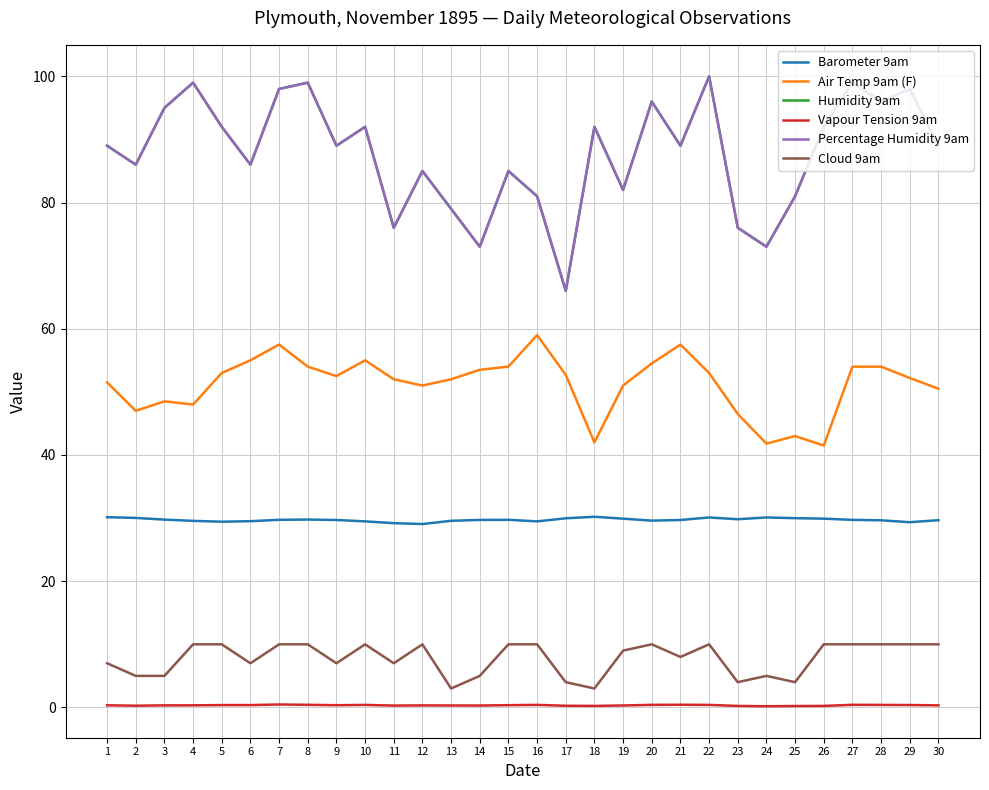

Is this an area chart (filled region under the line)?

No